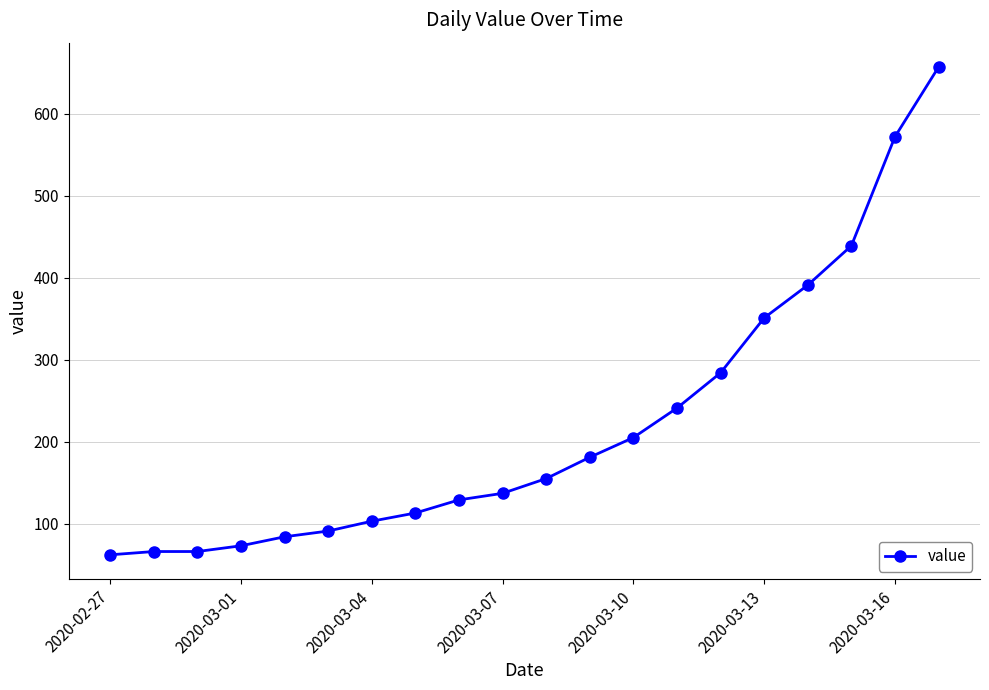

What is the smallest value displayed?

62